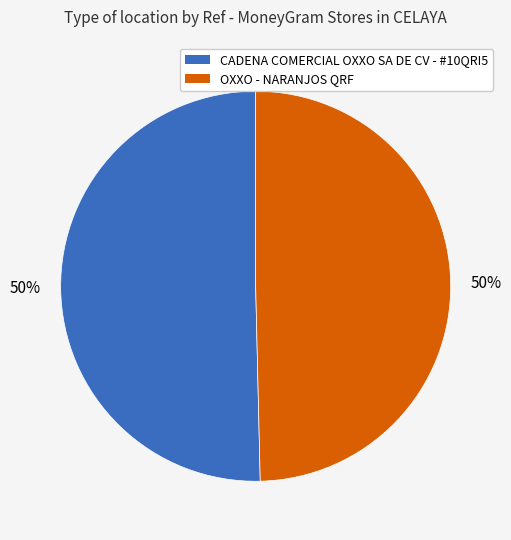

What percentage is the CADENA COMERCIAL OXXO SA DE CV - #10QRI5 slice, to the nearest percent?

50%